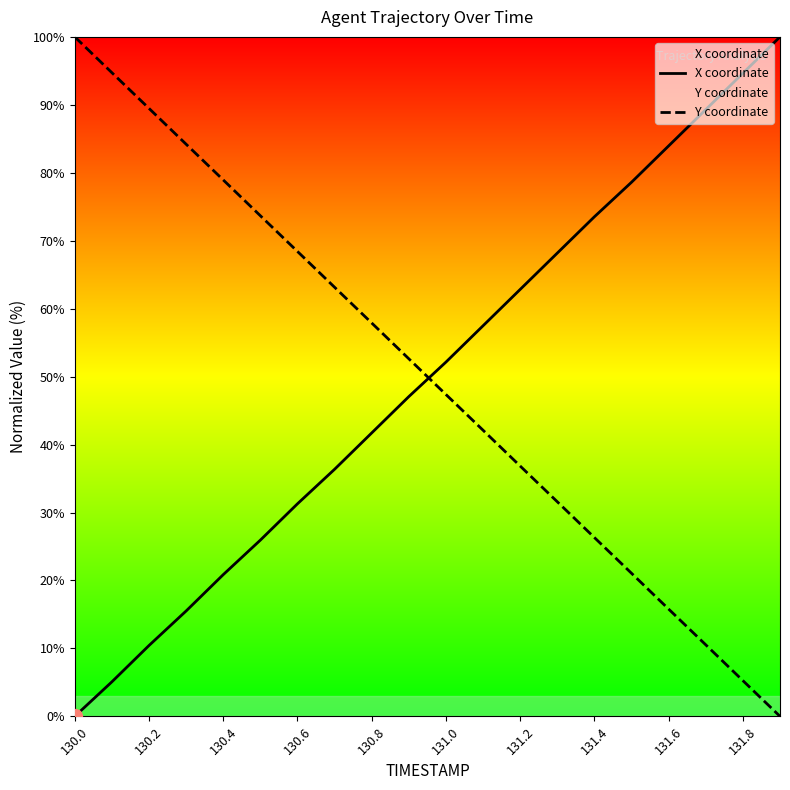

What is the sum of the Y coordinate values at 130.0 and 131.8?

105.3